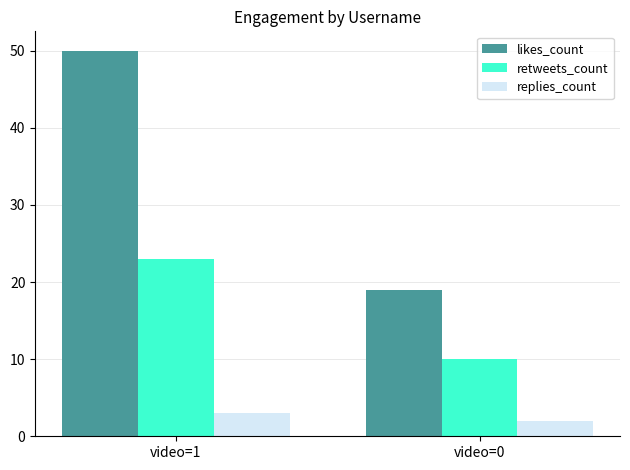

List the series in order of their overall mean, lowest first.

replies_count, retweets_count, likes_count